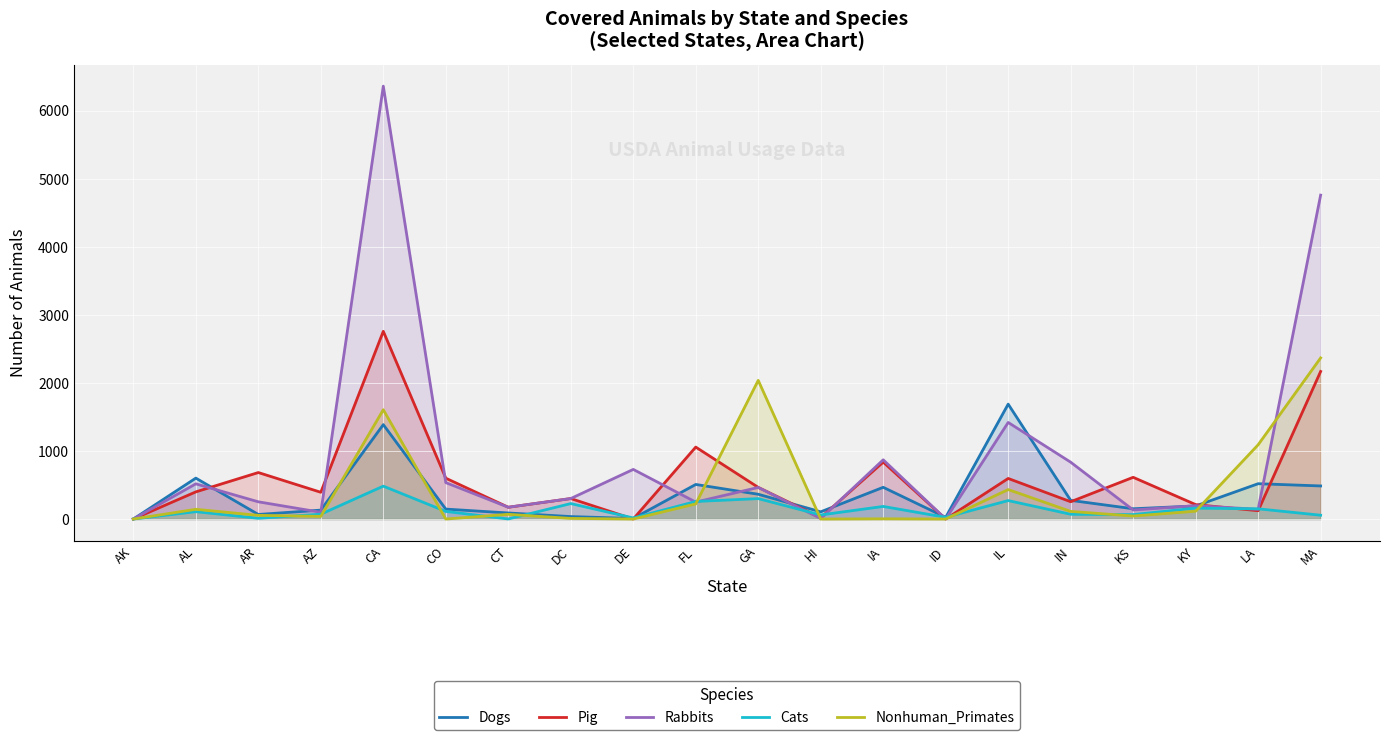

How many times do Nonhuman_Primates and Rabbits cross each other?

4